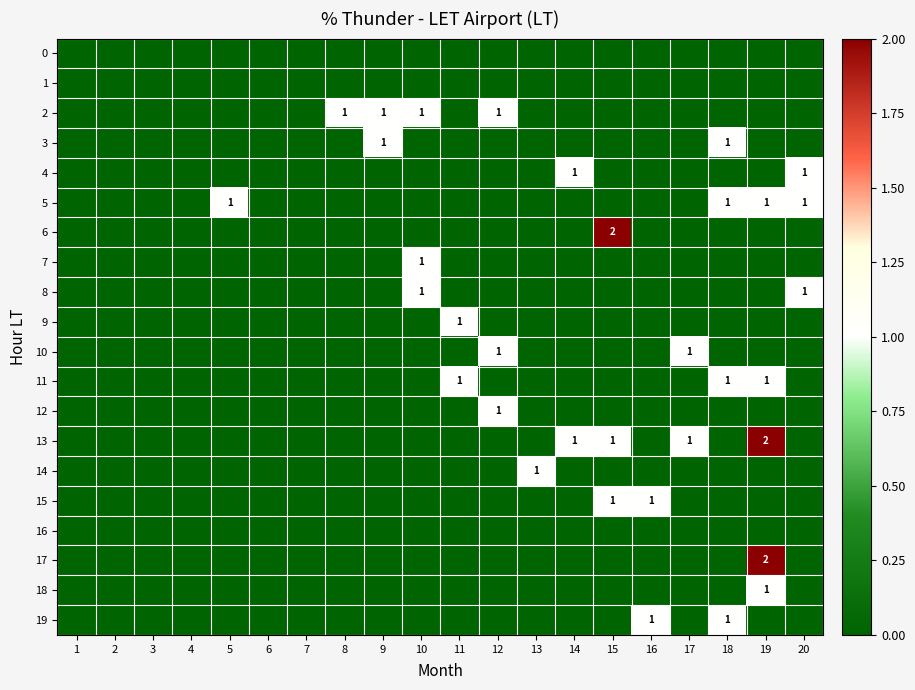

What is the total value across all series at 19?

7